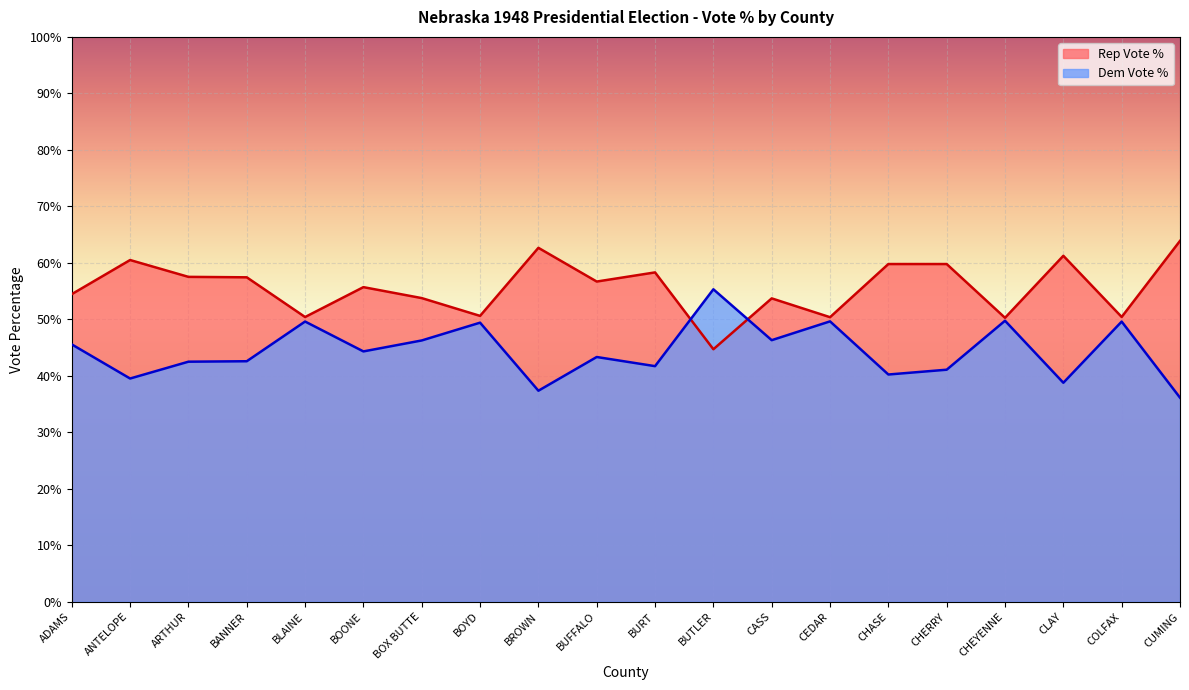

At which label is Rep Vote % closest to 54?

BOX BUTTE